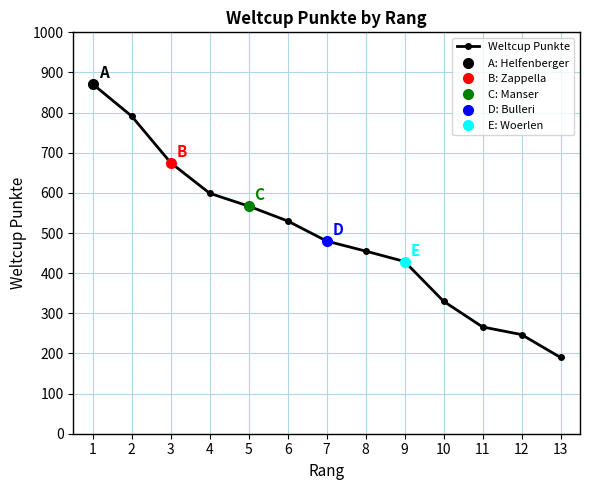

How many data points are less than 480?

6